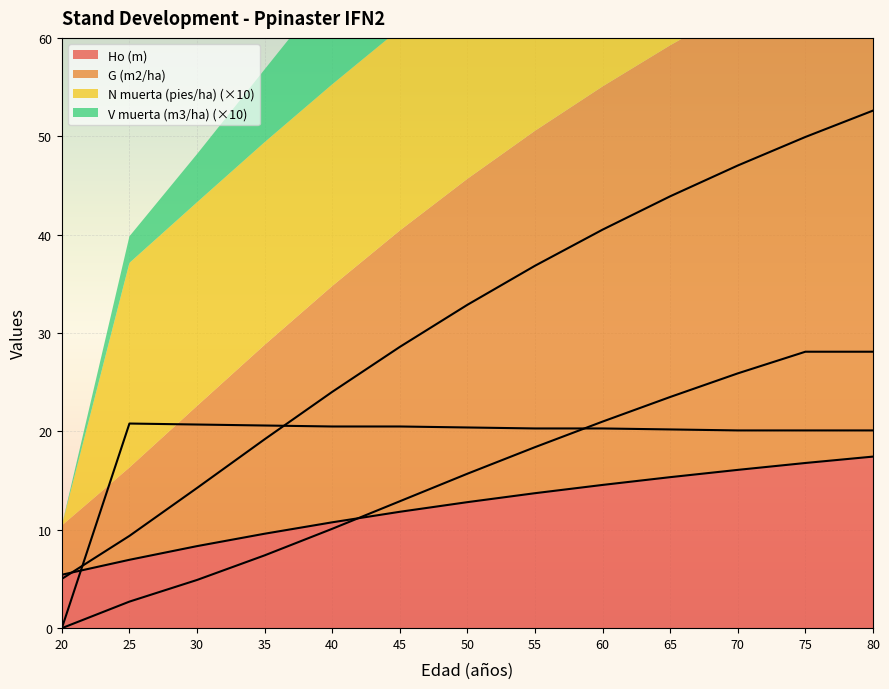

What is the lowest value of the G (m2/ha) series?

5.0